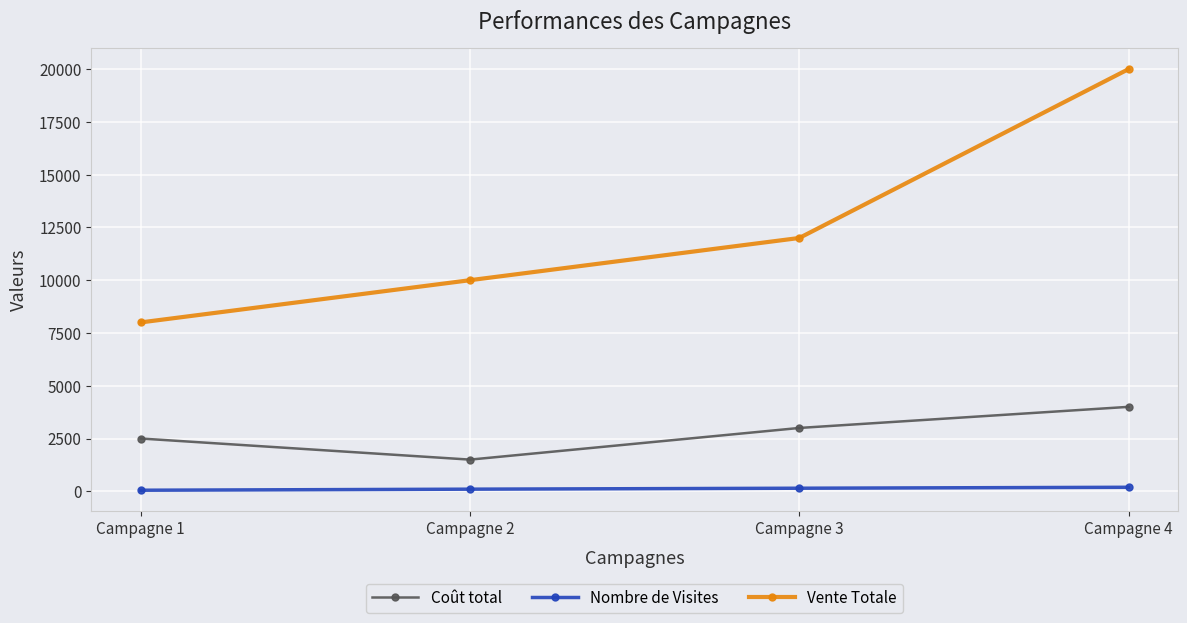

True or false: Coût total and Vente Totale cross at least once.

False